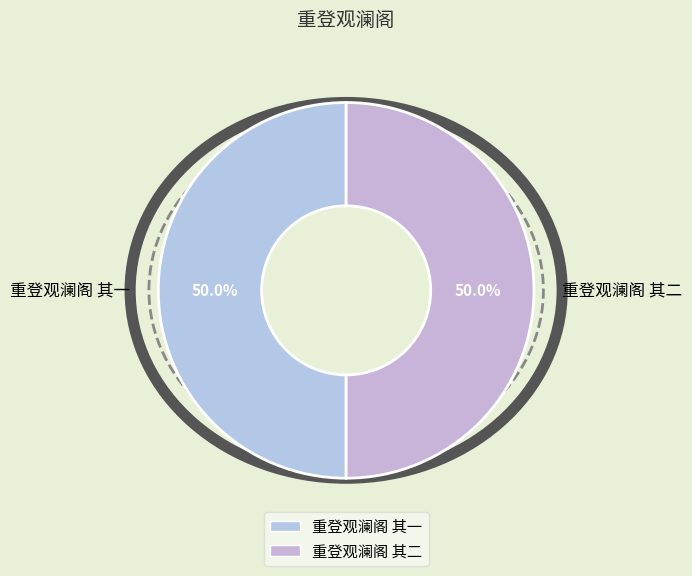

How many segments does this pie chart have?

2